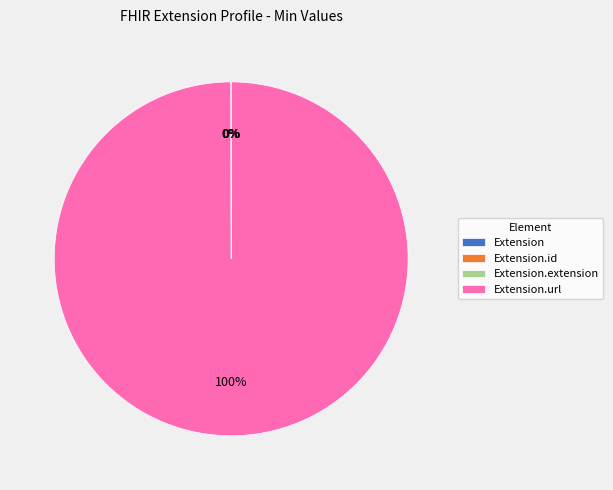

Does any single category account for the majority?

Yes